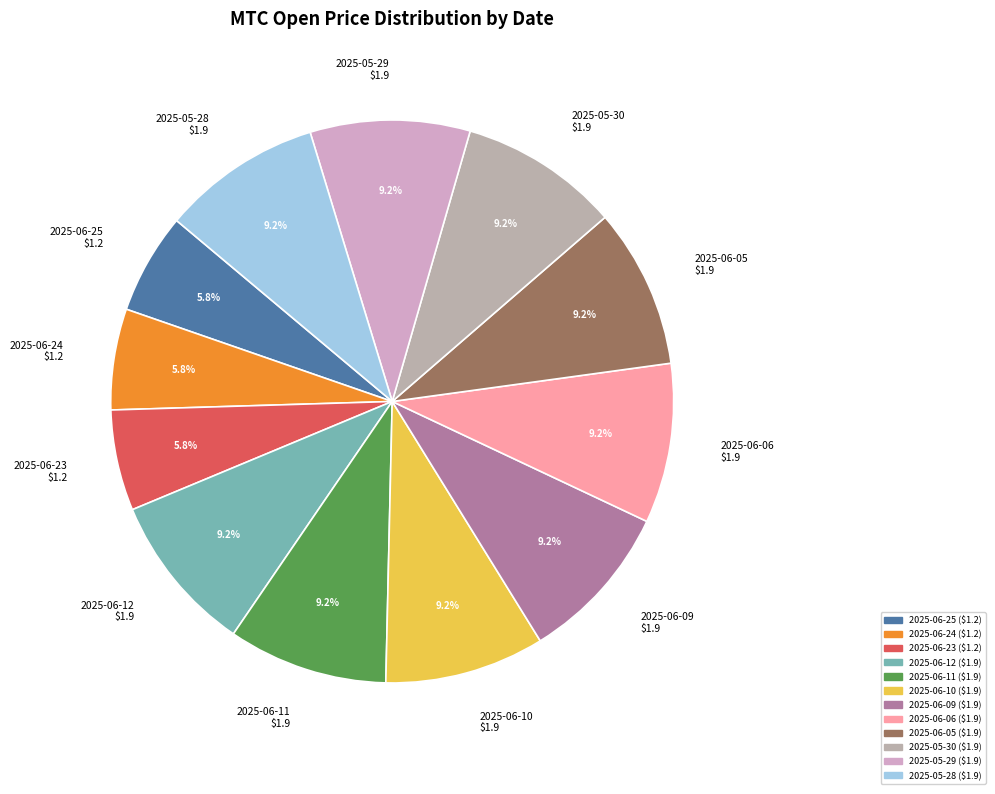

What percentage is NOT represented by 2025-05-29?

90.8%